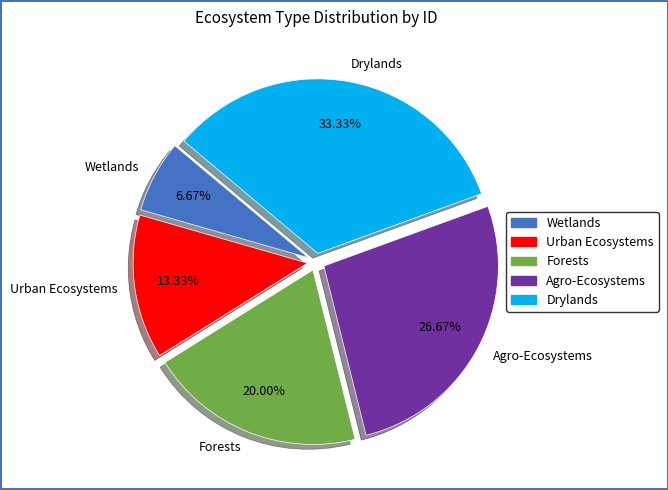

To the nearest percent, what is the difference between the Agro-Ecosystems and Urban Ecosystems slice percentages?

13%